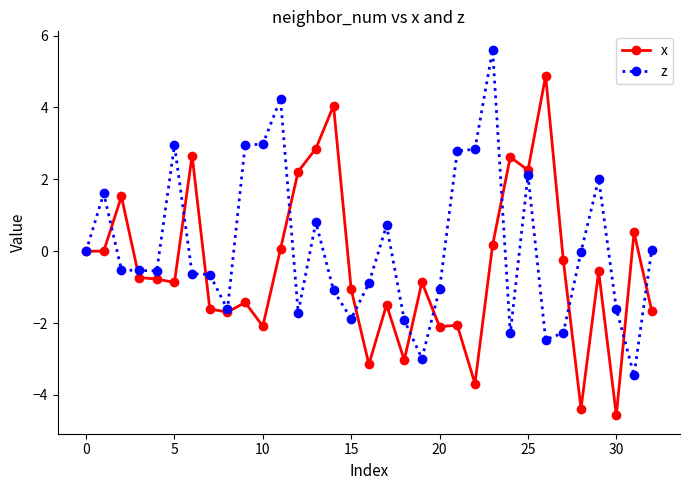

True or false: x has more than 1 points higher than both neighbors.

True